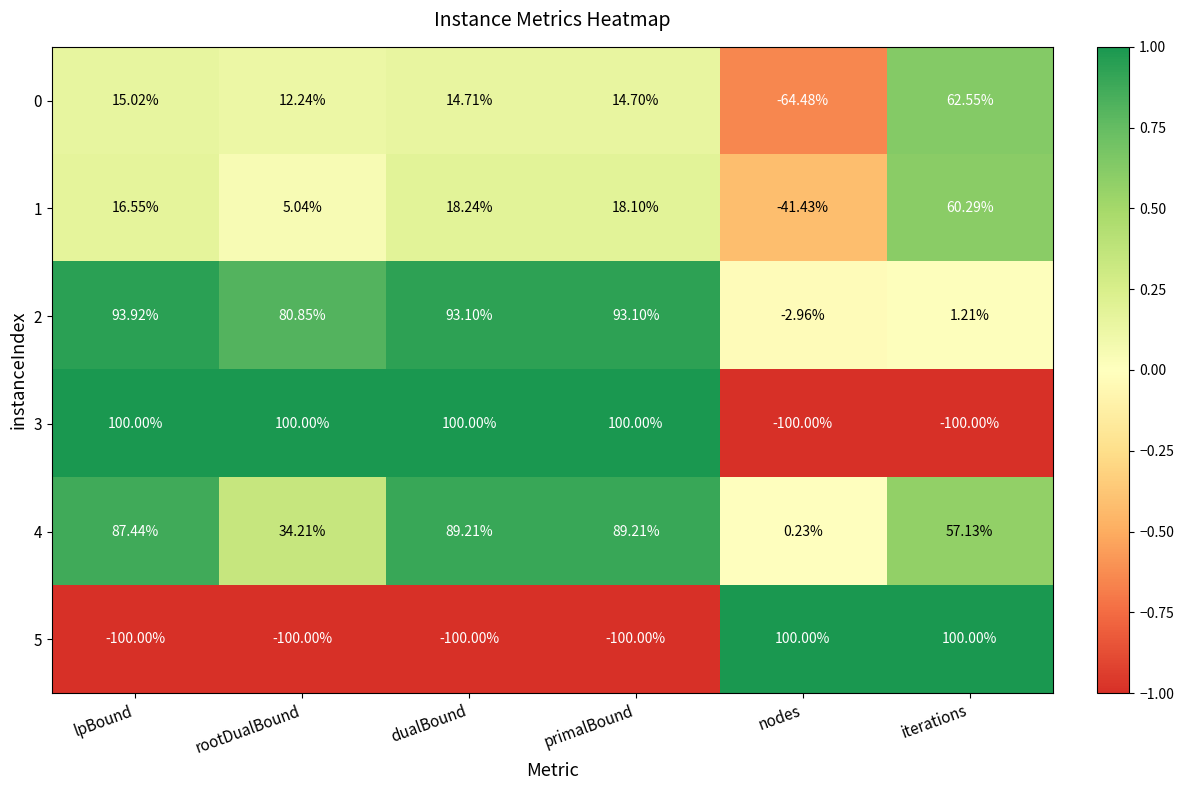

At which label is 2 closest to 45?

rootDualBound